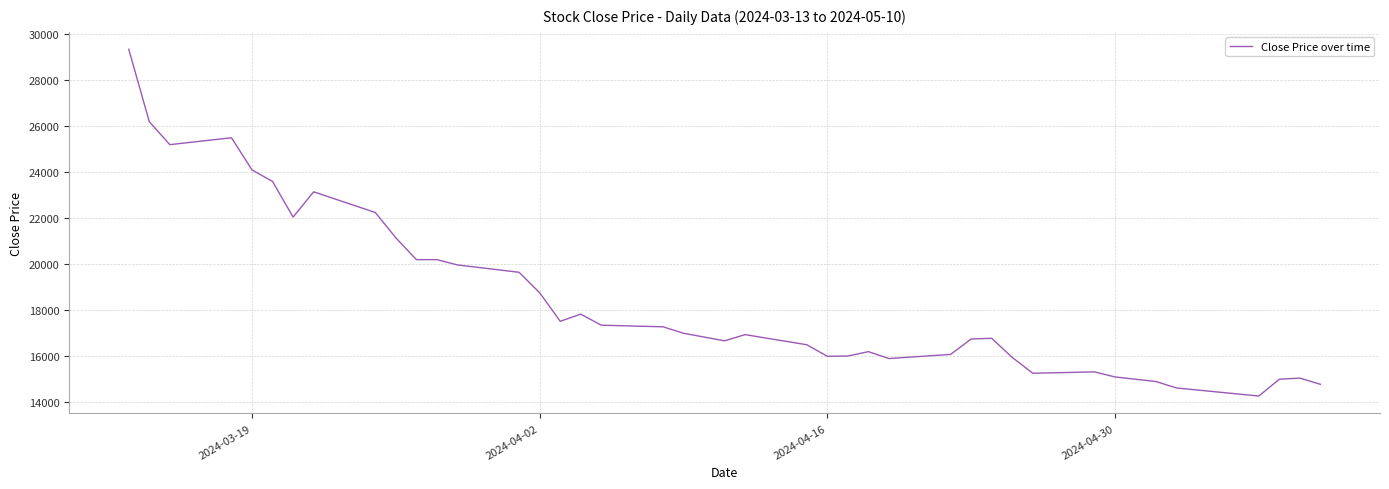

How many lines are shown in the chart?

1